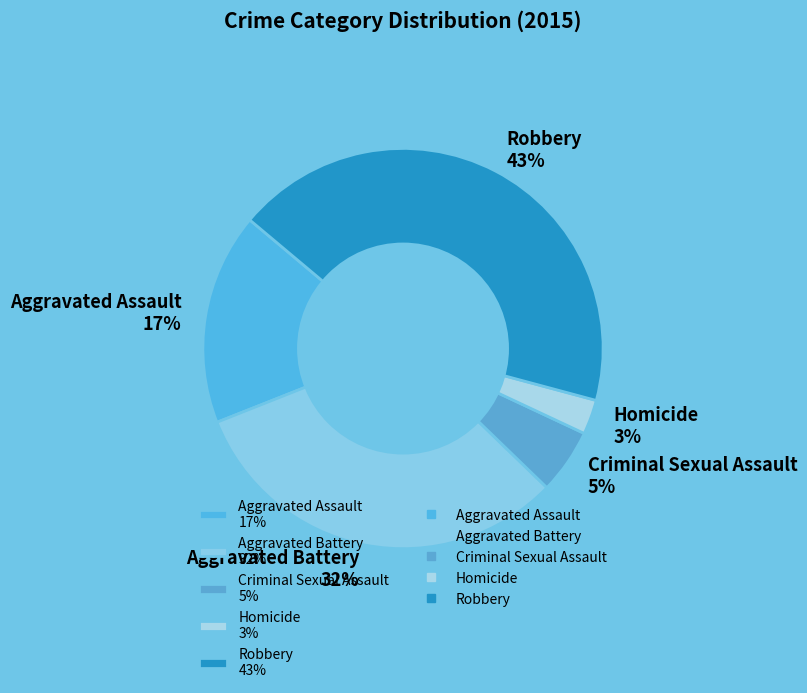

The Aggravated Assault slice represents 17% of the pie. True or false?

True